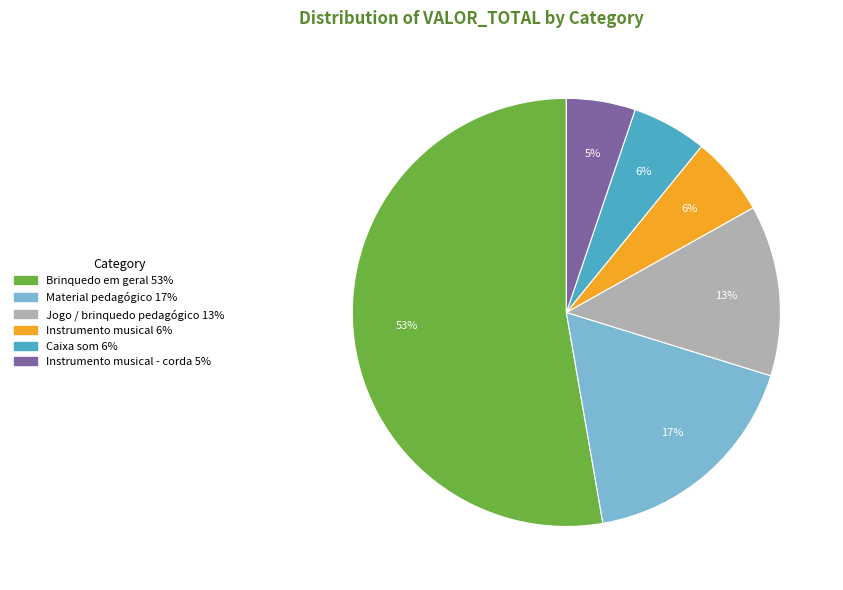

To the nearest percent, what is the difference between the largest and smallest slice percentages?

48%